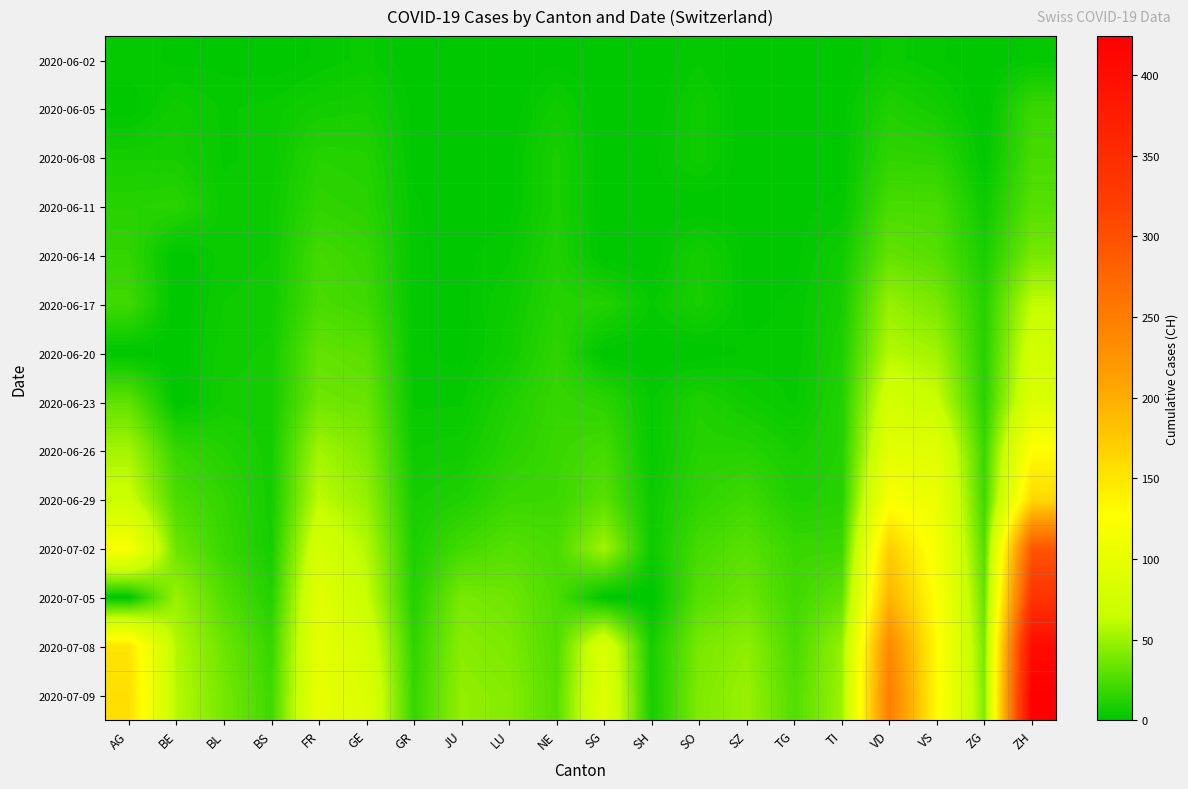

How many categories are shown in the chart?

20